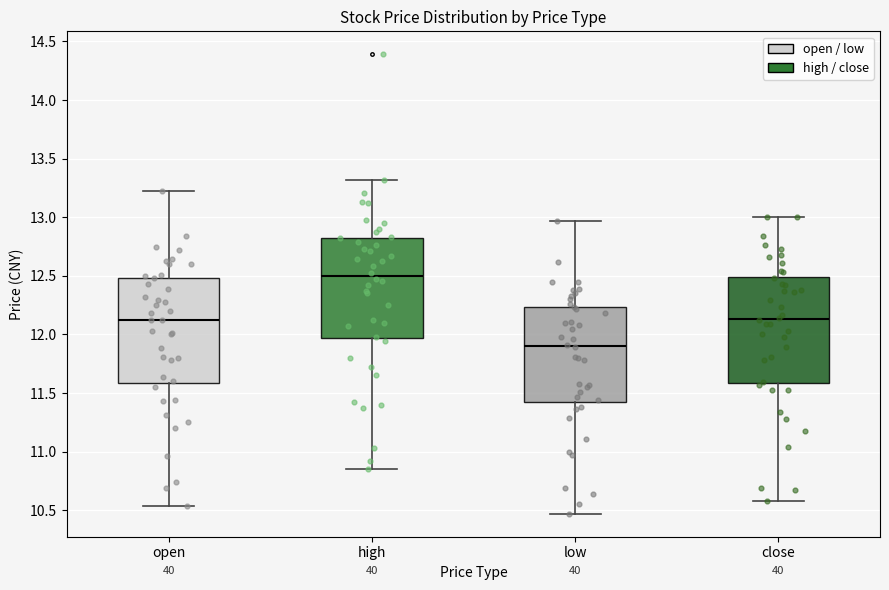

Reading left to right, read every box against the y-axis: the position of its median line, the range the box covers, and the ends of its whiskers. The values are not printed on the chart, so give them approximately, as read against the axis.

open: median 12.10, box 11.60 to 12.50, whiskers 10.55 to 13.20
high: median 12.50, box 11.95 to 12.80, whiskers 10.85 to 13.30
low: median 11.90, box 11.45 to 12.25, whiskers 10.45 to 12.95
close: median 12.15, box 11.60 to 12.50, whiskers 10.60 to 13.00